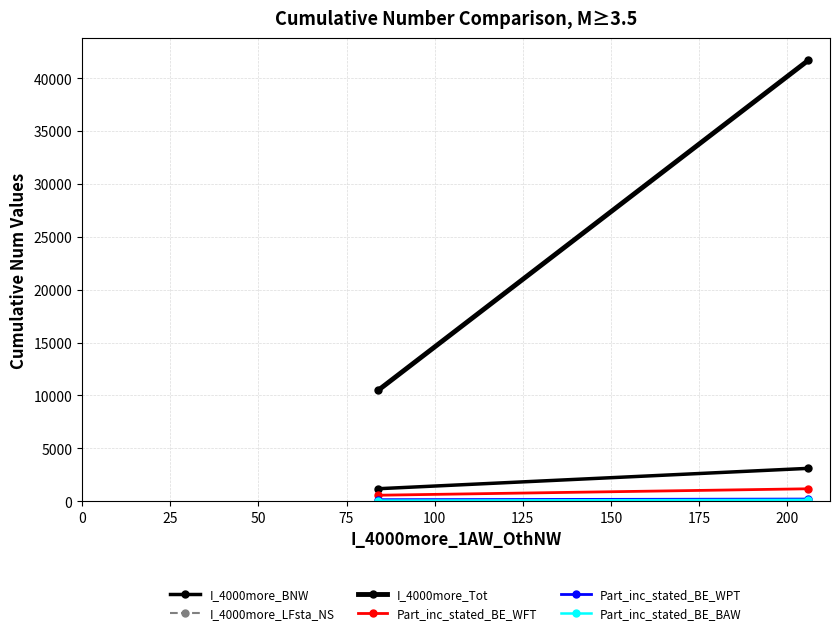

What is the highest value of the I_4000more_BNW series?

3110